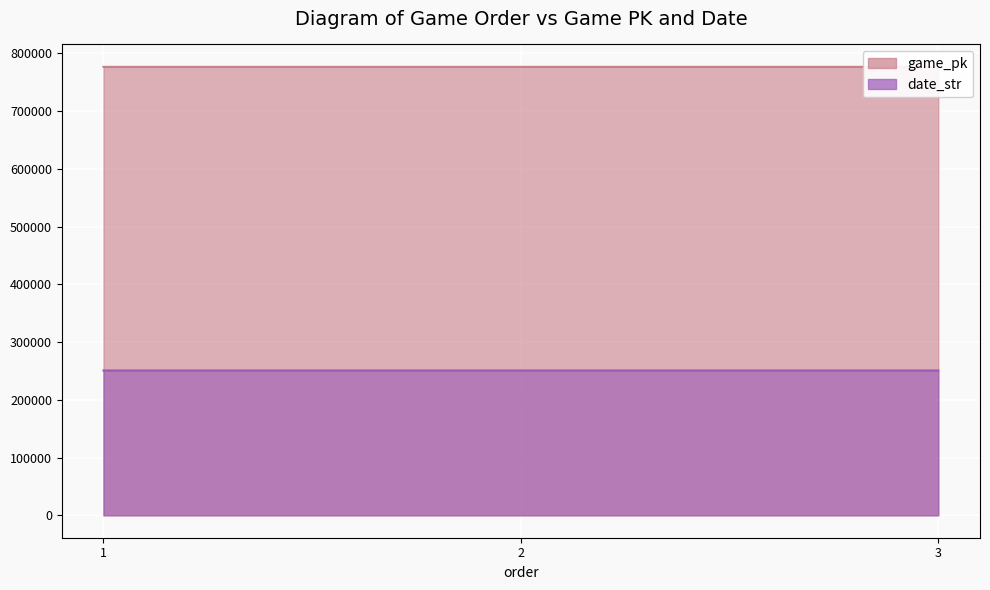

How many lines are shown in the chart?

2